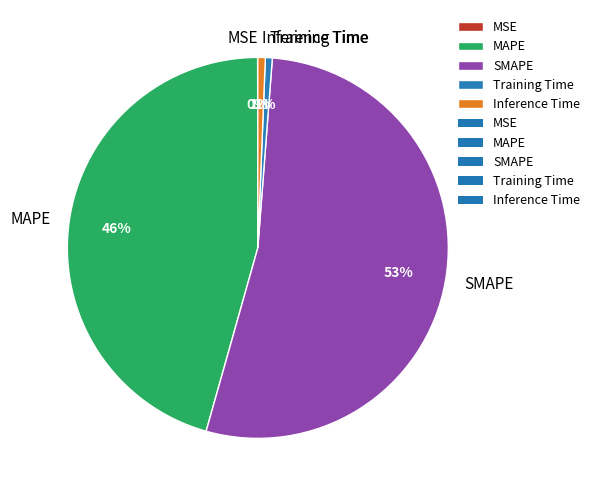

What percentage is the MAPE slice, to the nearest percent?

46%